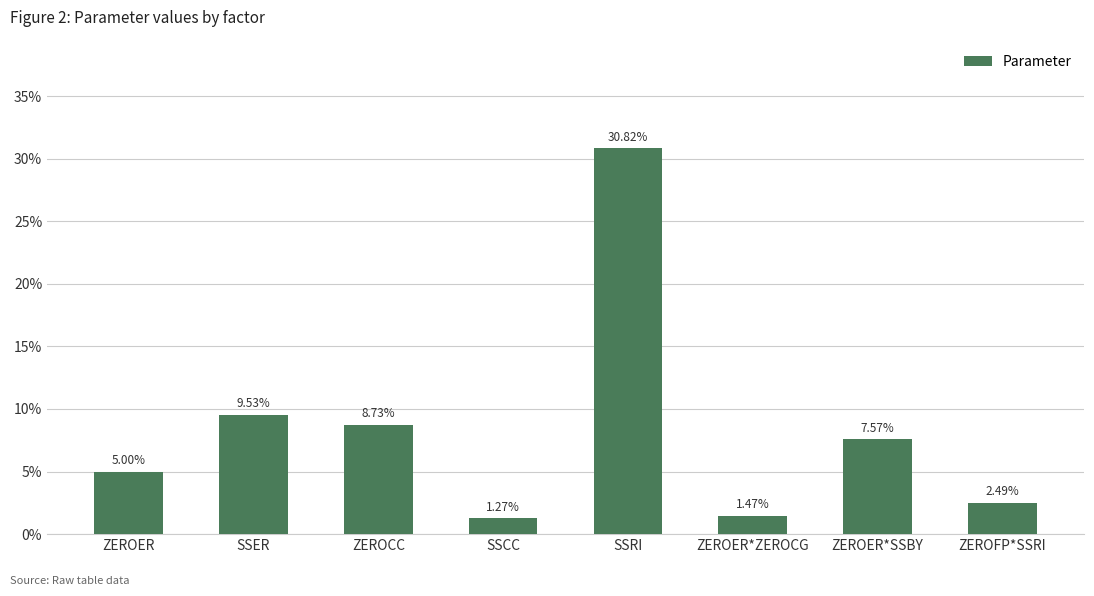

How many data points are less than 7?

4